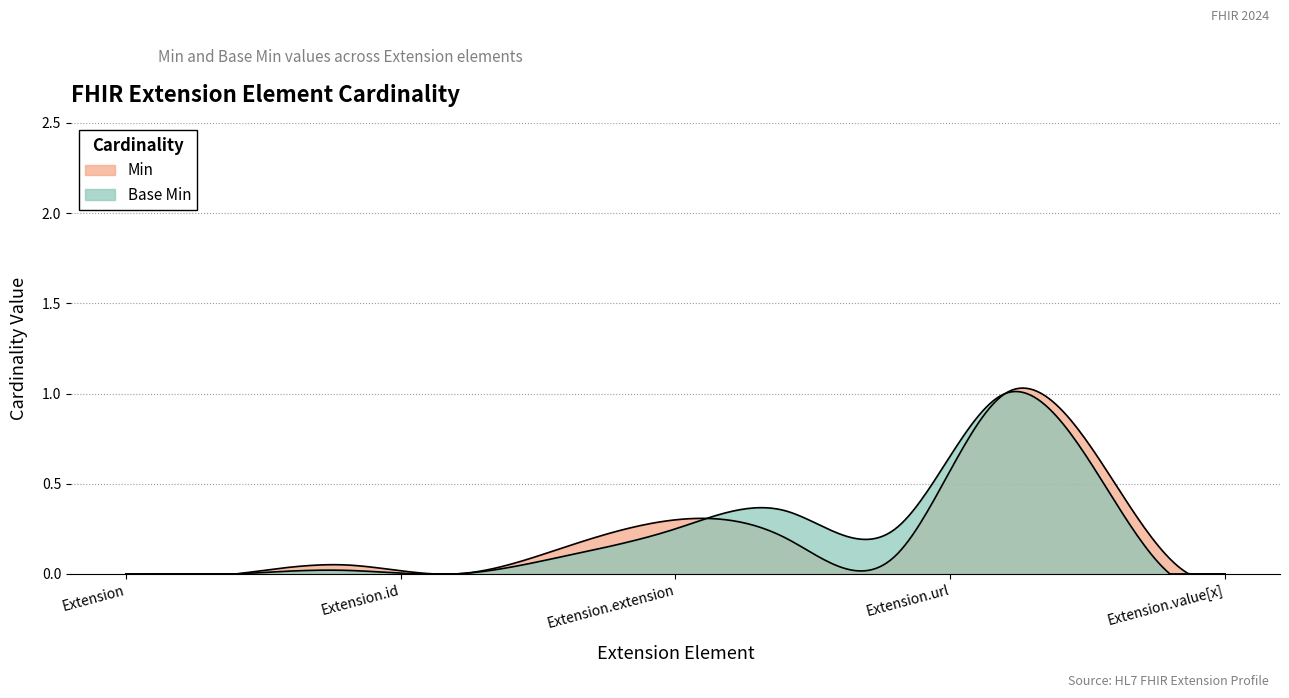

True or false: Base Min and Min intersect in this chart.

False